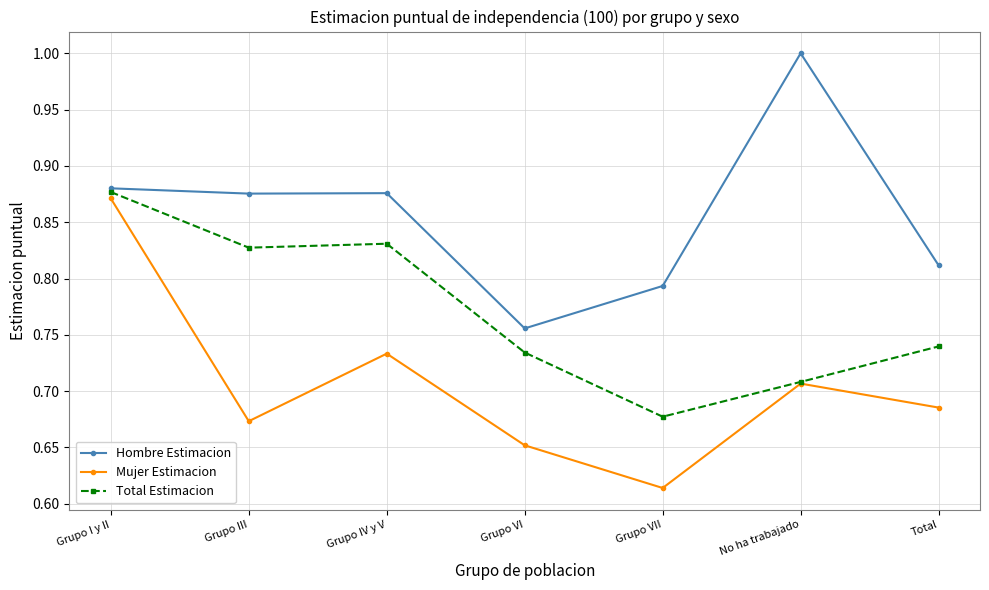

Where is the first local minimum for Mujer Estimacion?

Grupo III